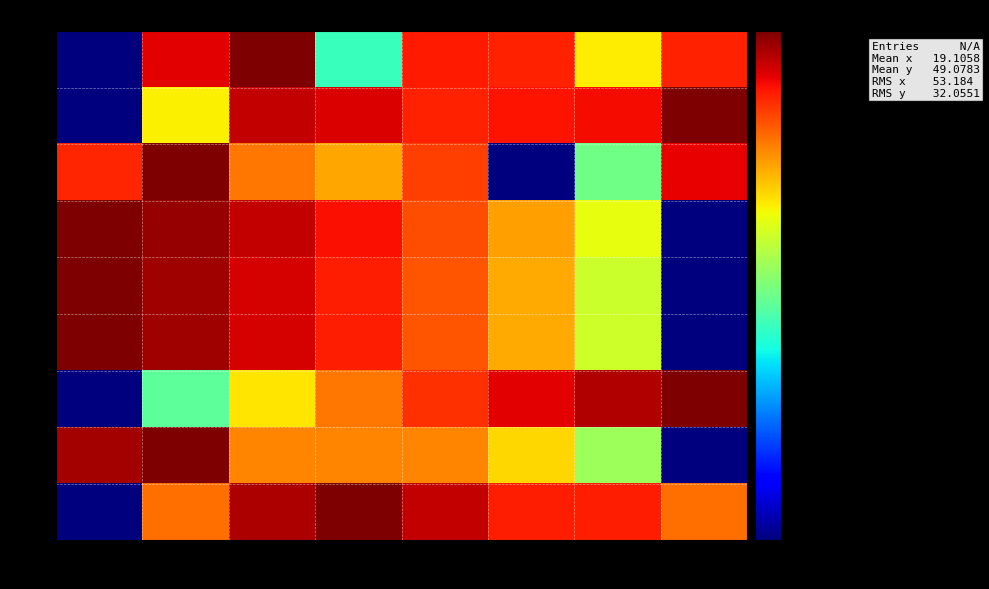

Which label corresponds to the smallest value in the chart?

c0